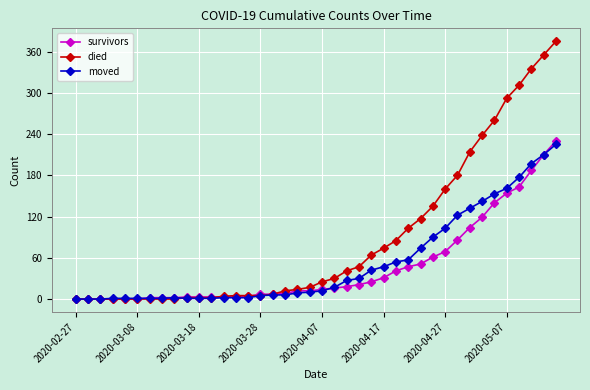

What is the greatest value displayed?

375